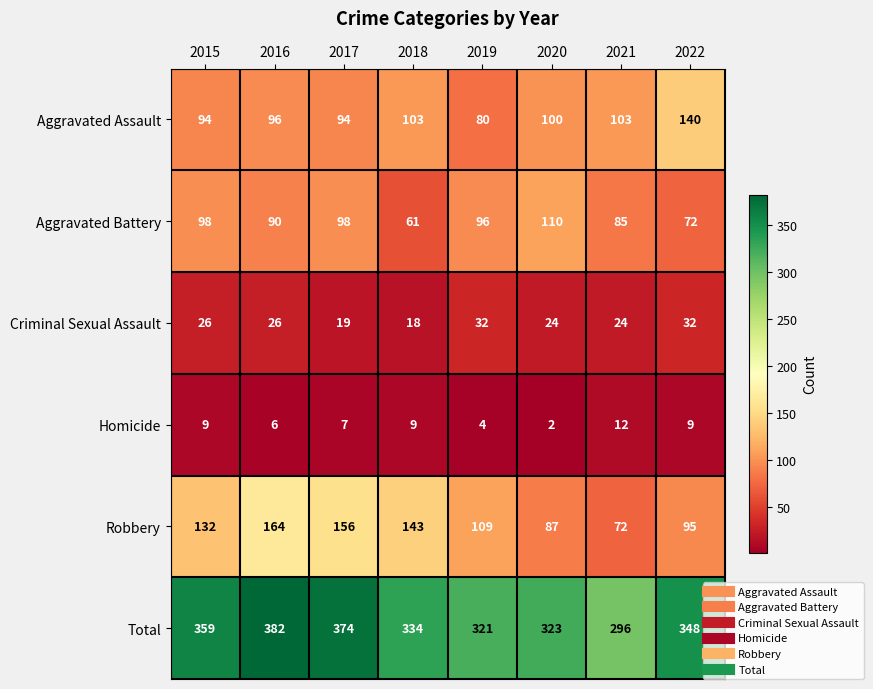

Which series has the widest spread of values?

Robbery